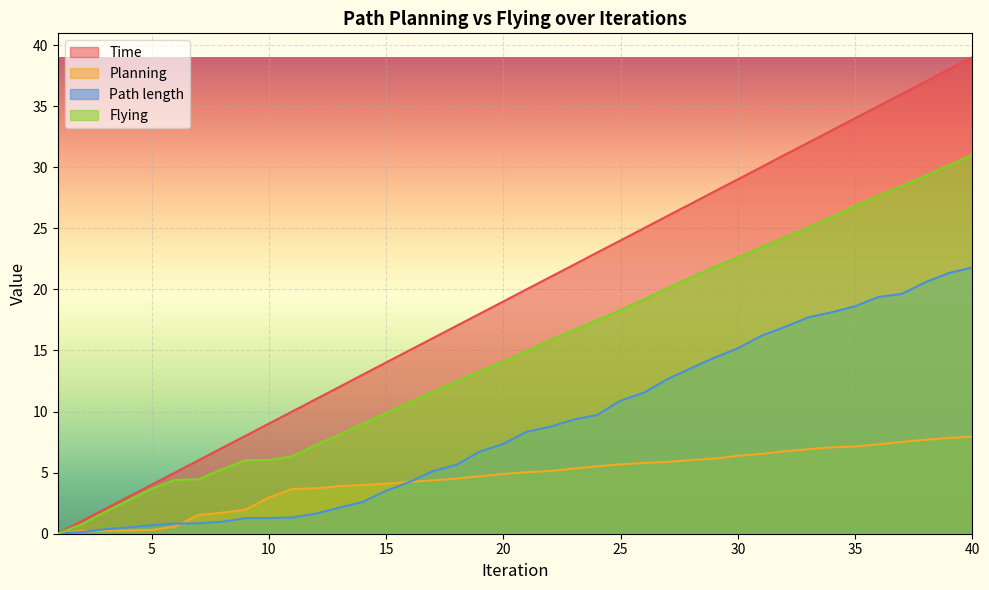

What is the sum of the Path length values at 21 and 22?

17.1